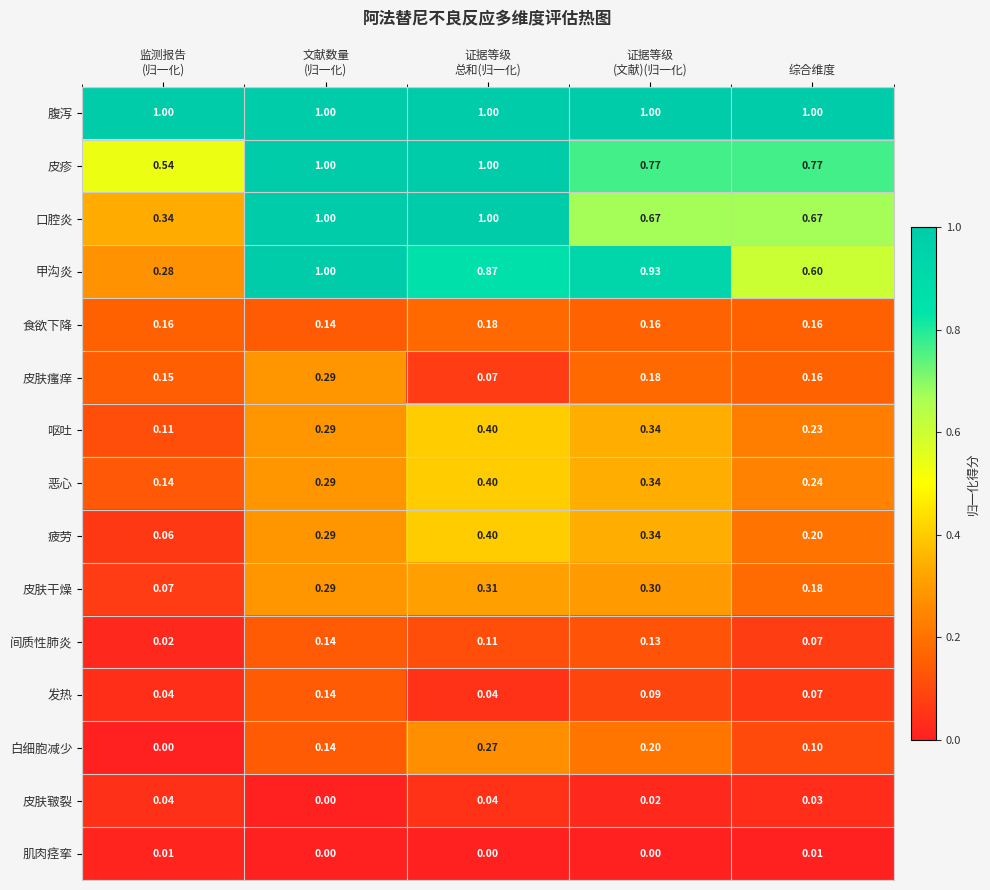

Which series has the largest total across all categories?

腹泻